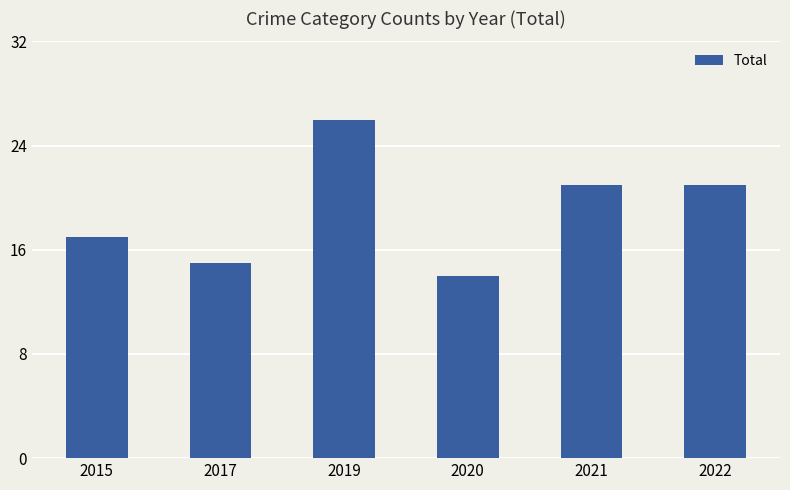

Between 2019 and 2020, which is larger?

2019